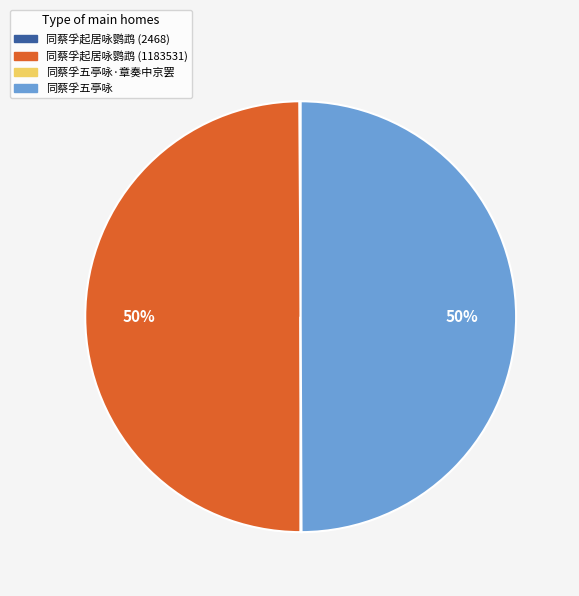

To the nearest percent, what is the average slice percentage?

25%